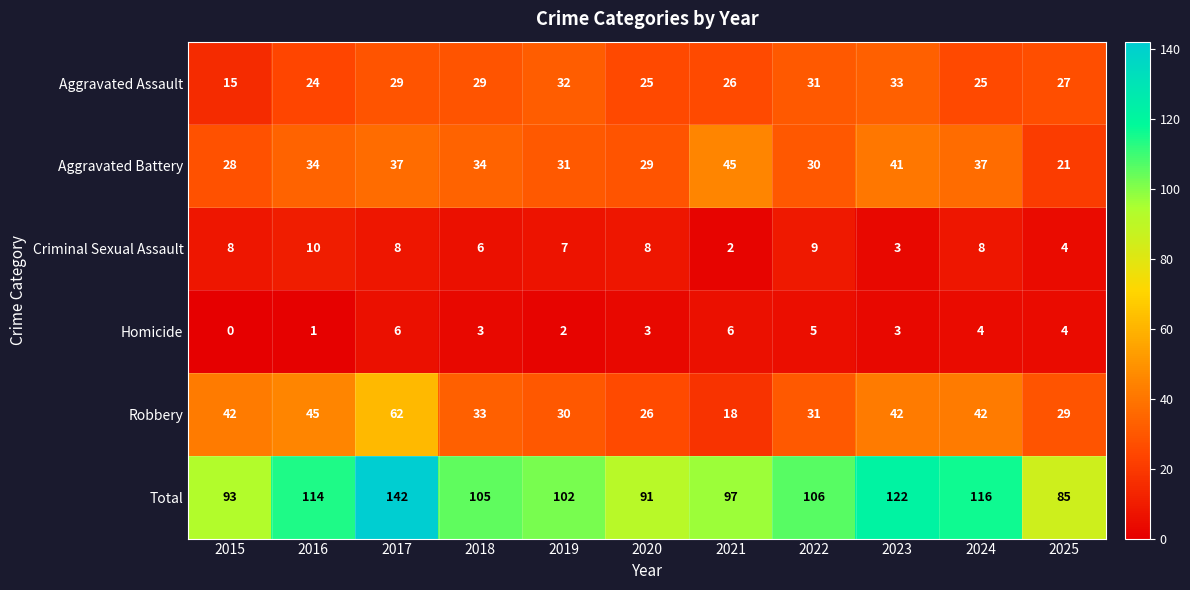

True or false: Total has a value of 135 at 2019.

False